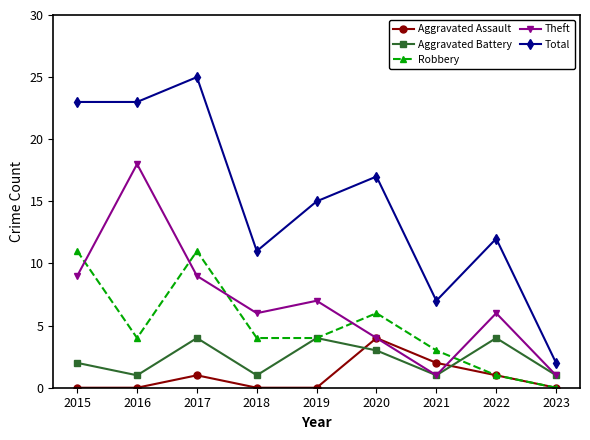

True or false: Theft and Total intersect in this chart.

False